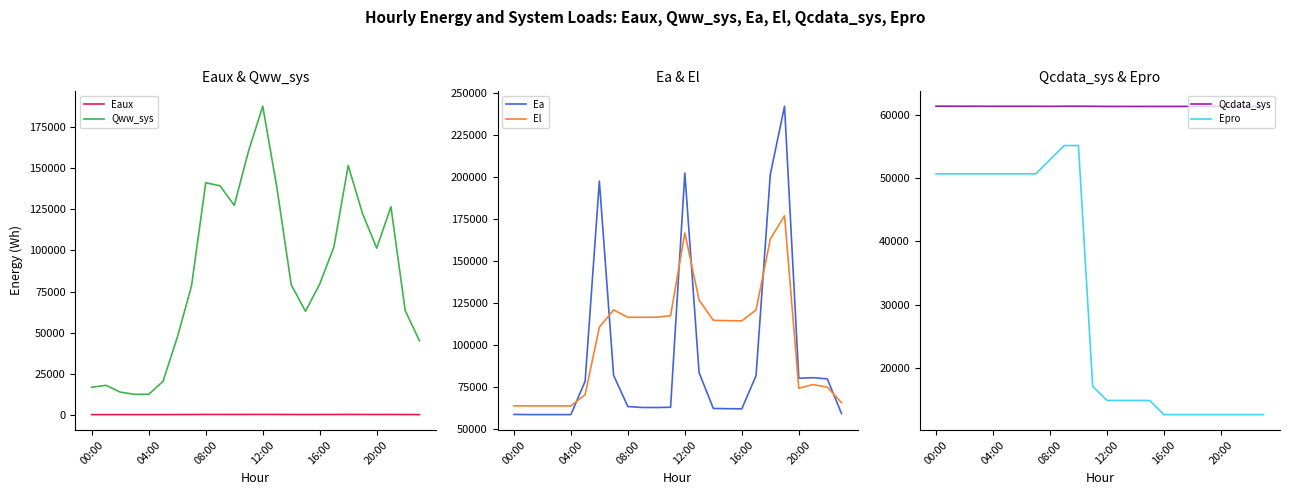

What is the lowest value of the Qww_sys series?

12344.8